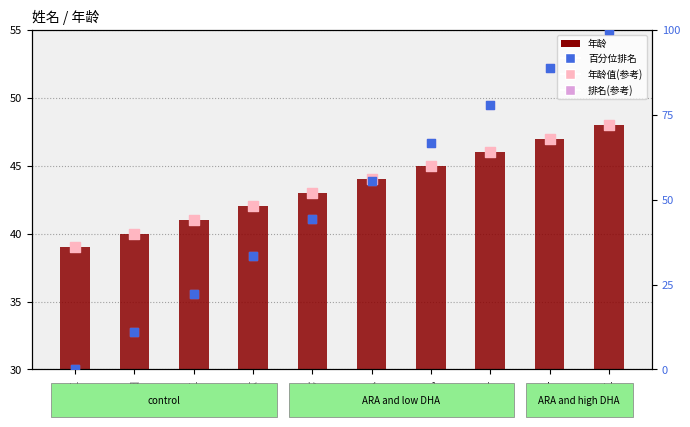

Which series contains the highest Y value?

百分位排名